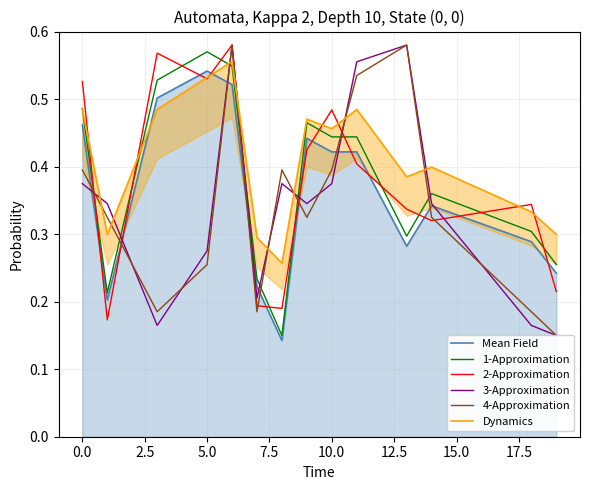

Which series has the largest range (max minus min)?

3-Approximation